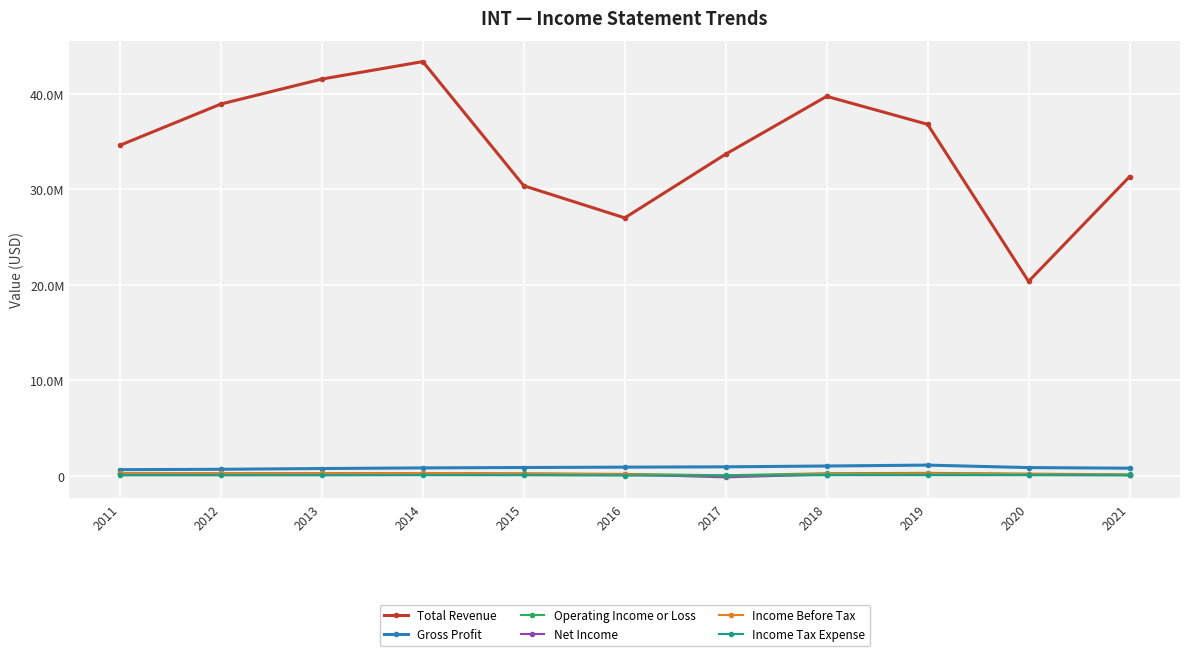

True or false: Gross Profit and Net Income intersect in this chart.

False